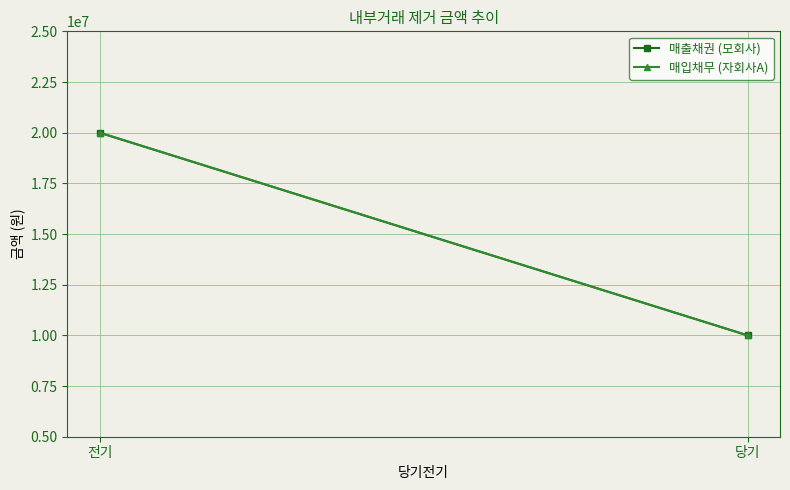

What is the sum of the 매출채권 (모회사) values at 전기 and 당기?

30000000